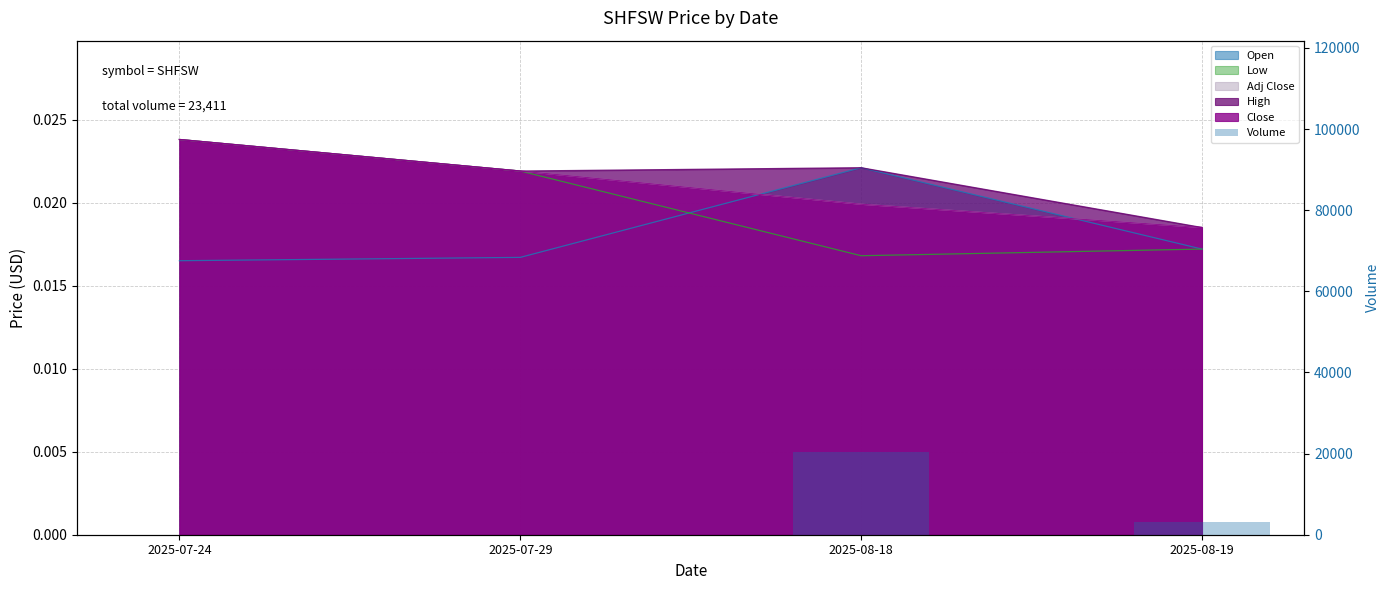

List the labels in order of value, smallest first.

2025-07-29, 2025-07-24, 2025-08-19, 2025-08-18